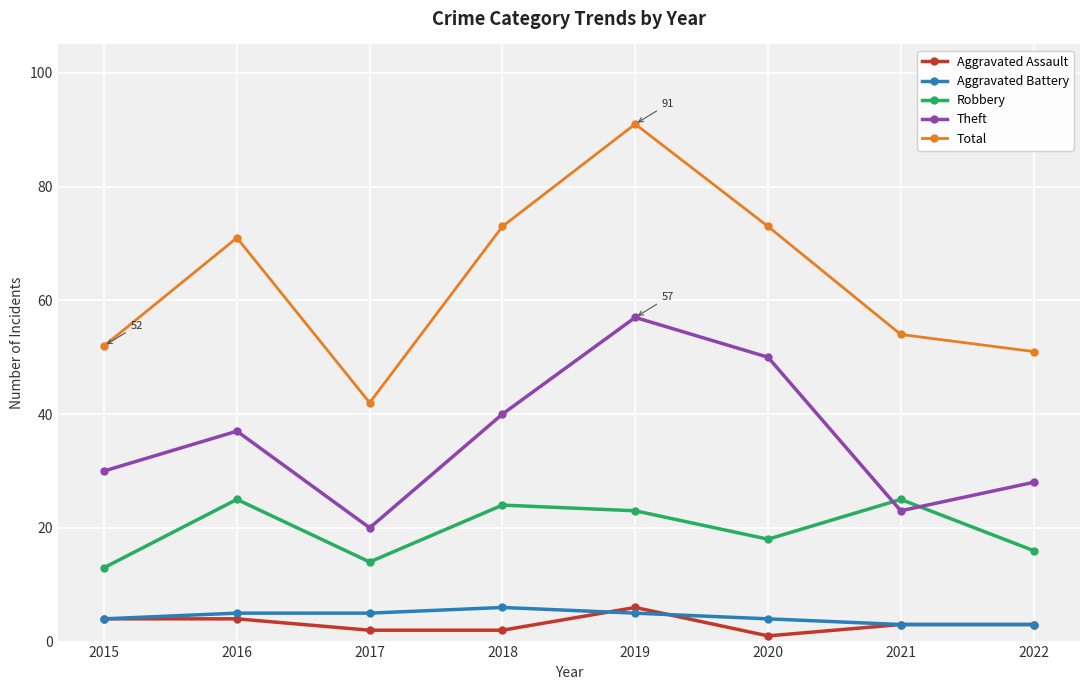

True or false: Theft and Aggravated Battery cross at least once.

False